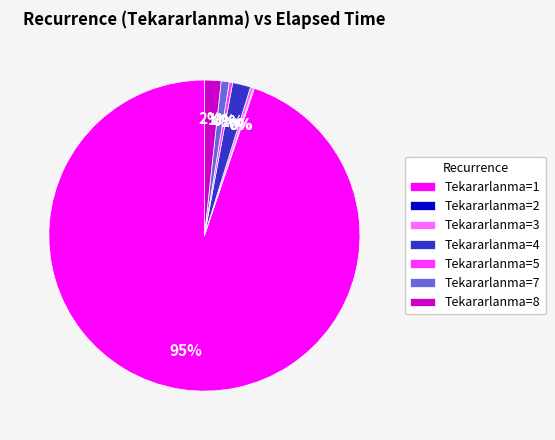

To the nearest percent, what portion does Tekararlanma=7 represent?

1%